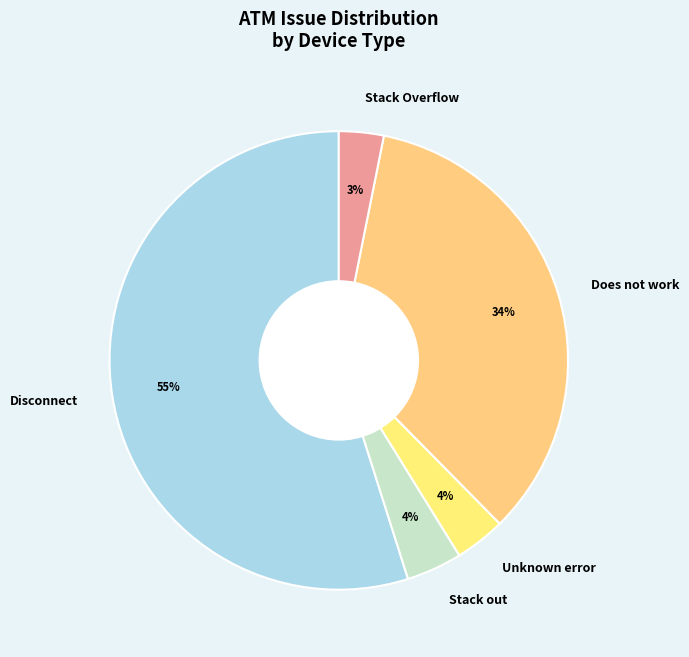

Which category has the biggest portion of the pie?

Disconnect